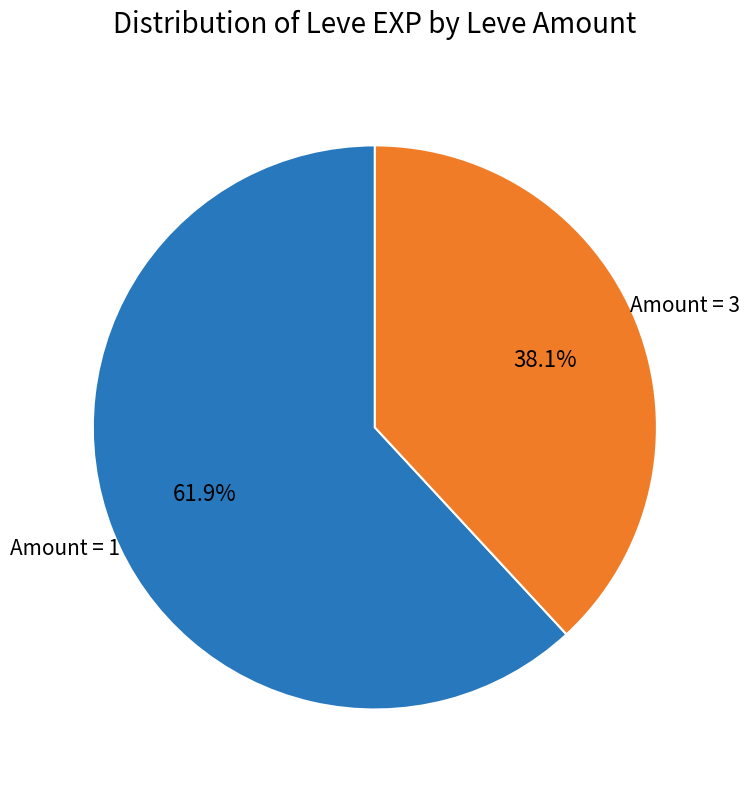

How many segments does this pie chart have?

2